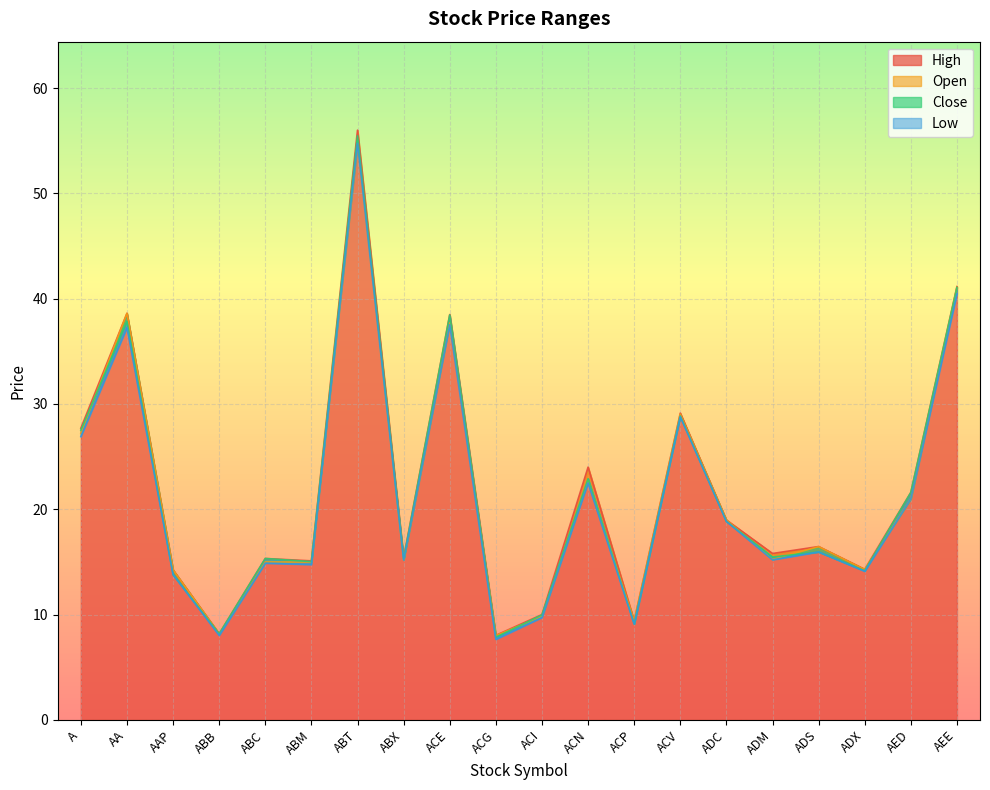

Read the Open value at ACG.

8.0